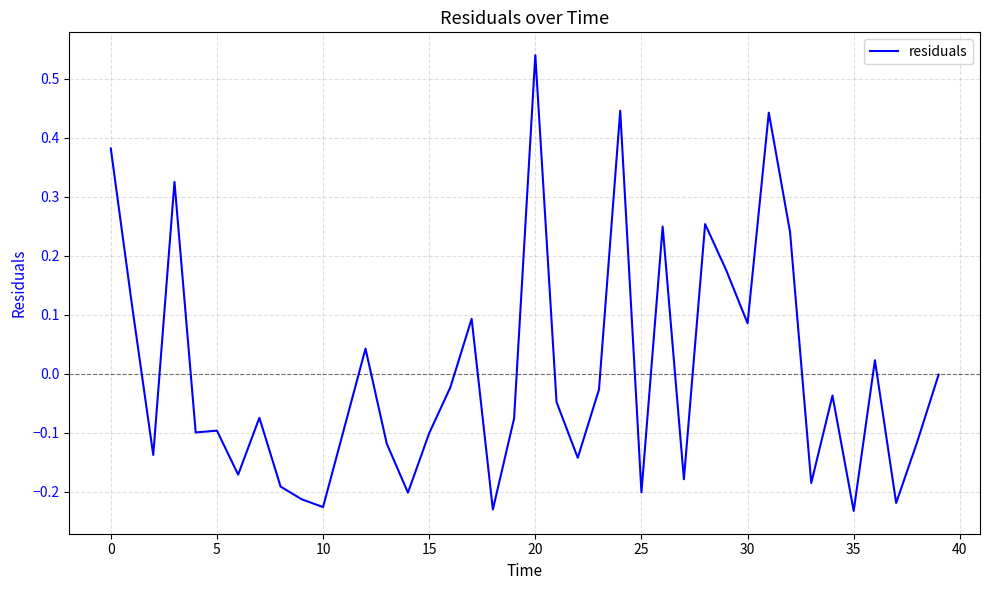

What is the difference between the maximum and minimum values?

0.8